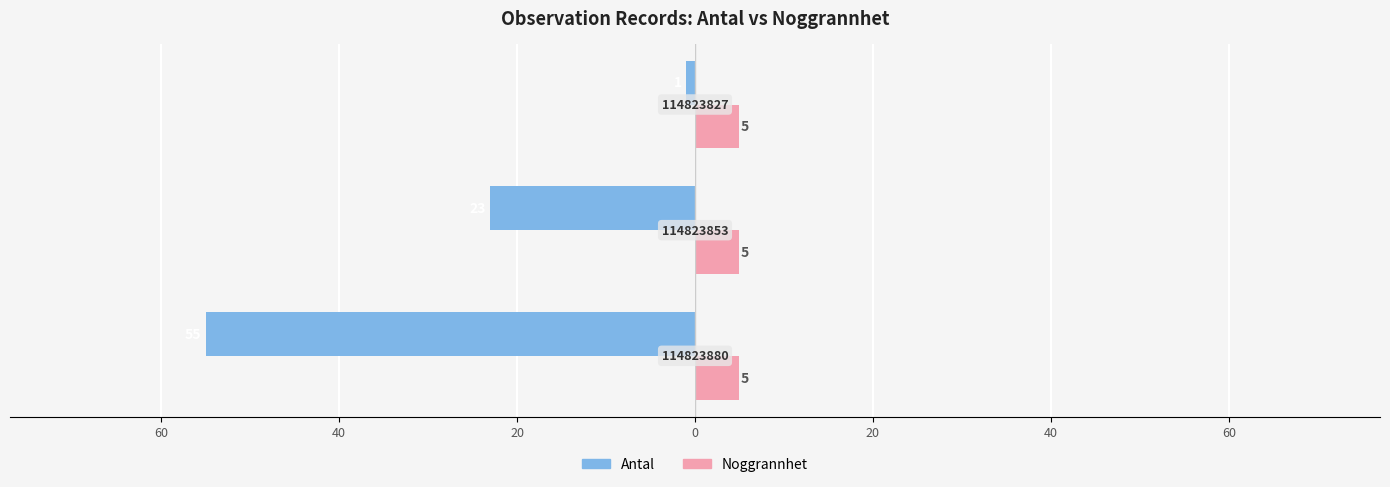

What is the maximum value for Antal?

-1.0